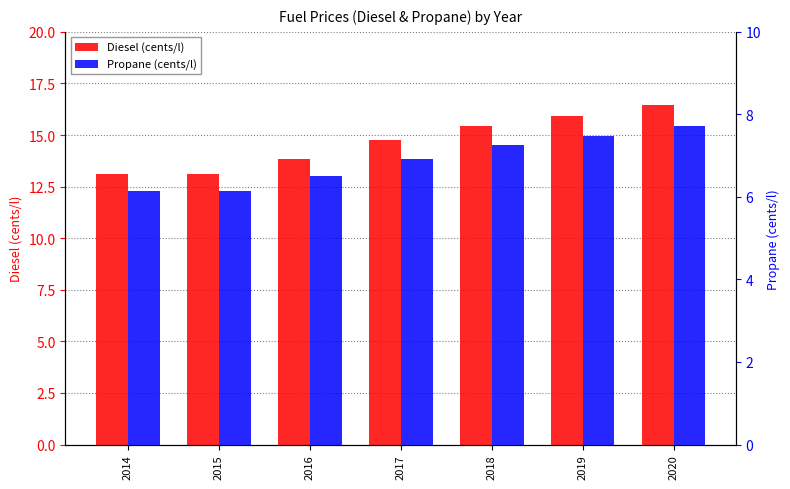

Which series has the largest total across all categories?

Diesel (cents/l)